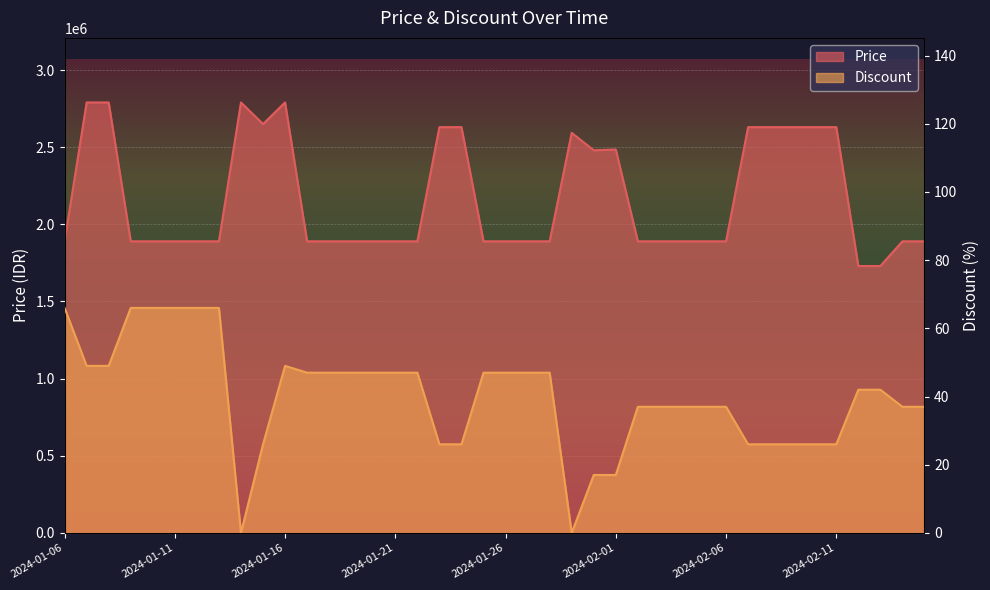

Reading right to left, extract all data points from this chart.

Discount: 2024-02-15=37	2024-02-14=37	2024-02-13=42	2024-02-12=42	2024-02-11=26	2024-02-10=26	2024-02-09=26	2024-02-08=26	2024-02-07=26	2024-02-06=37	2024-02-05=37	2024-02-04=37	2024-02-03=37	2024-02-02=37	2024-02-01=17	2024-01-31=17	2024-01-30=0	2024-01-28=47	2024-01-27=47	2024-01-26=47	2024-01-25=47	2024-01-24=26	2024-01-23=26	2024-01-22=47	2024-01-21=47	2024-01-20=47	2024-01-19=47	2024-01-18=47	2024-01-17=47	2024-01-16=49	2024-01-15=26	2024-01-14=0	2024-01-13=66	2024-01-12=66	2024-01-11=66	2024-01-10=66	2024-01-09=66	2024-01-08=49	2024-01-07=49	2024-01-06=66
Price: 2024-02-15=1890000	2024-02-14=1890000	2024-02-13=1730000	2024-02-12=1730000	2024-02-11=2630000	2024-02-10=2630000	2024-02-09=2630000	2024-02-08=2630000	2024-02-07=2630000	2024-02-06=1890000	2024-02-05=1890000	2024-02-04=1890000	2024-02-03=1890000	2024-02-02=1890000	2024-02-01=2485270	2024-01-31=2480000	2024-01-30=2593000	2024-01-28=1890000	2024-01-27=1890000	2024-01-26=1890000	2024-01-25=1890000	2024-01-24=2630000	2024-01-23=2630000	2024-01-22=1890000	2024-01-21=1890000	2024-01-20=1890000	2024-01-19=1890000	2024-01-18=1890000	2024-01-17=1890000	2024-01-16=2790000	2024-01-15=2650000	2024-01-14=2790000	2024-01-13=1890000	2024-01-12=1890000	2024-01-11=1890000	2024-01-10=1890000	2024-01-09=1890000	2024-01-08=2790000	2024-01-07=2790000	2024-01-06=1890000